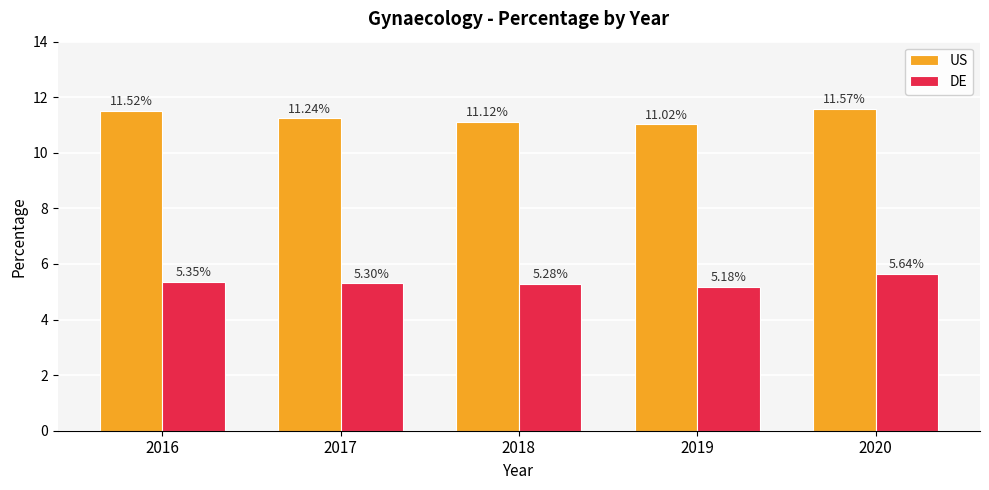

How many data points does each series have?

5